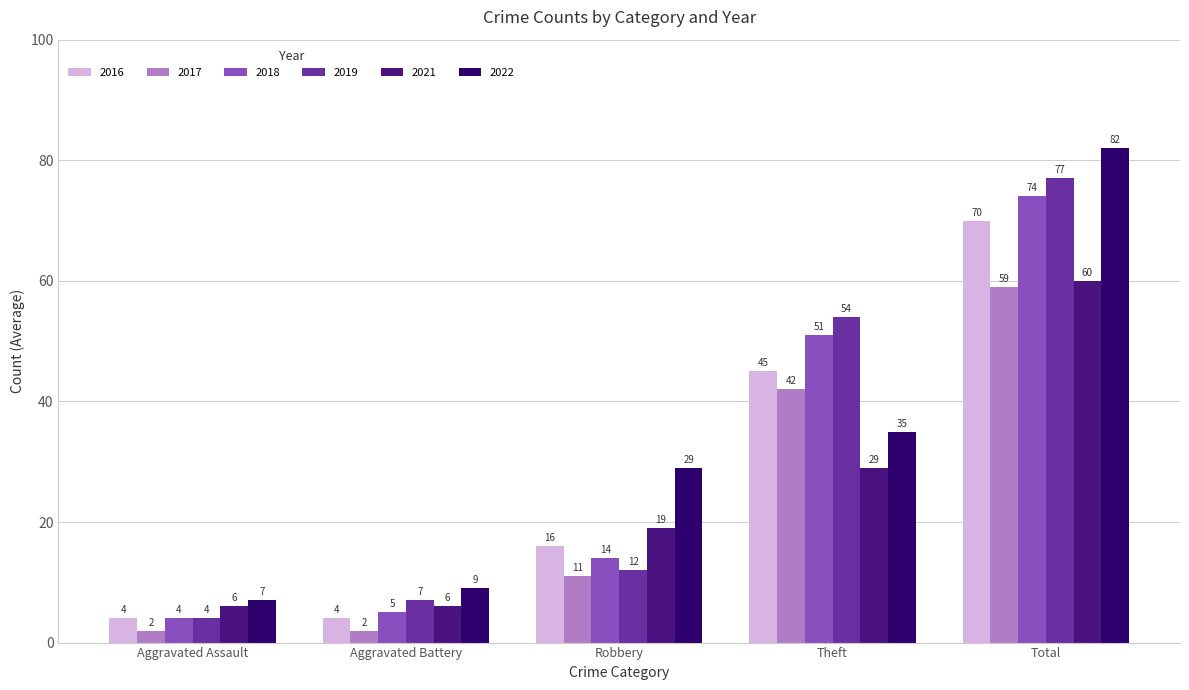

How many series are shown in this chart?

6